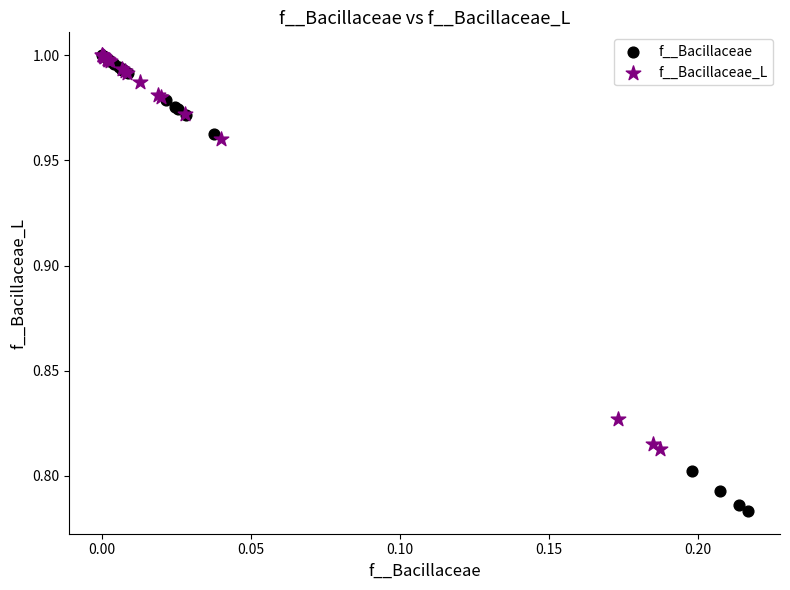

What are all the series names shown in the legend?

f__Bacillaceae, f__Bacillaceae_L